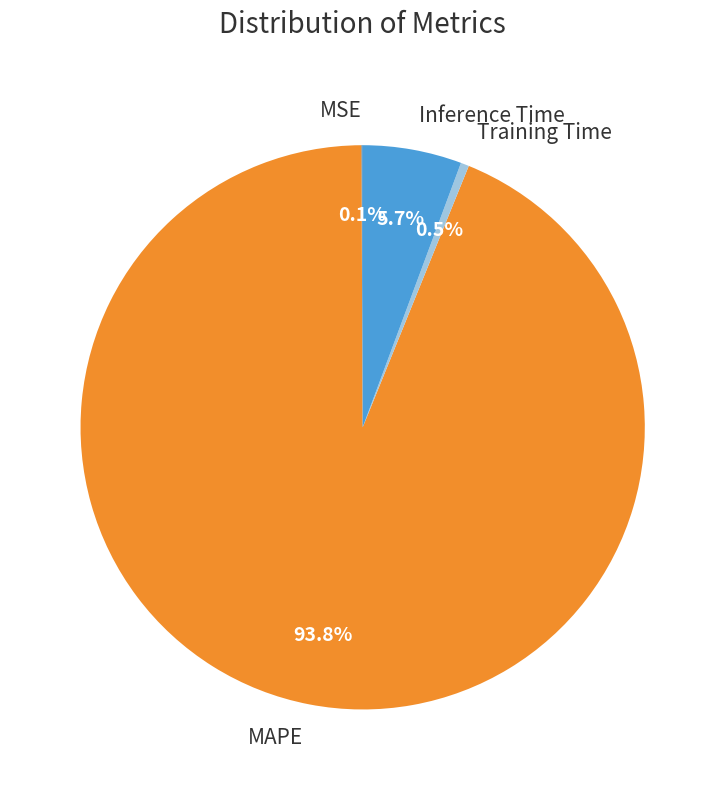

Which has a higher value, Inference Time or Training Time?

Inference Time